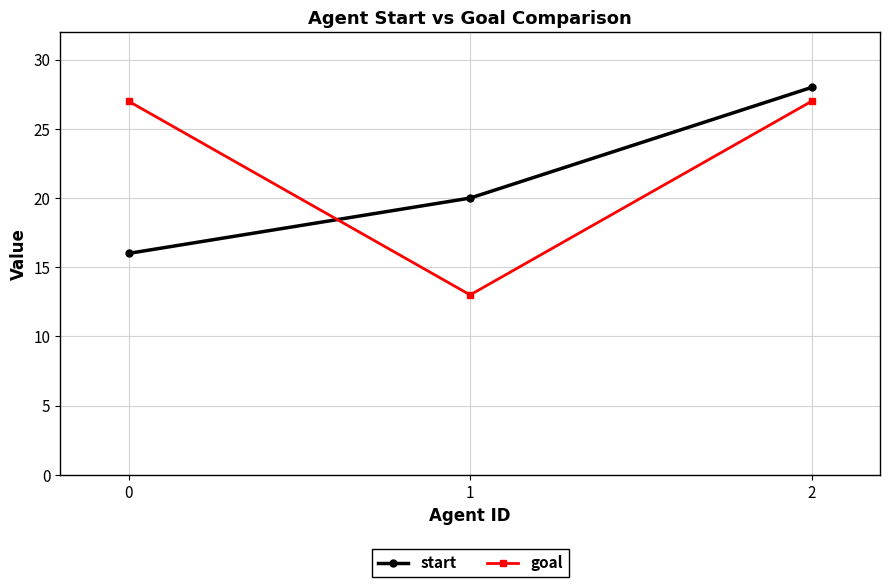

Which series has the largest total across all categories?

goal